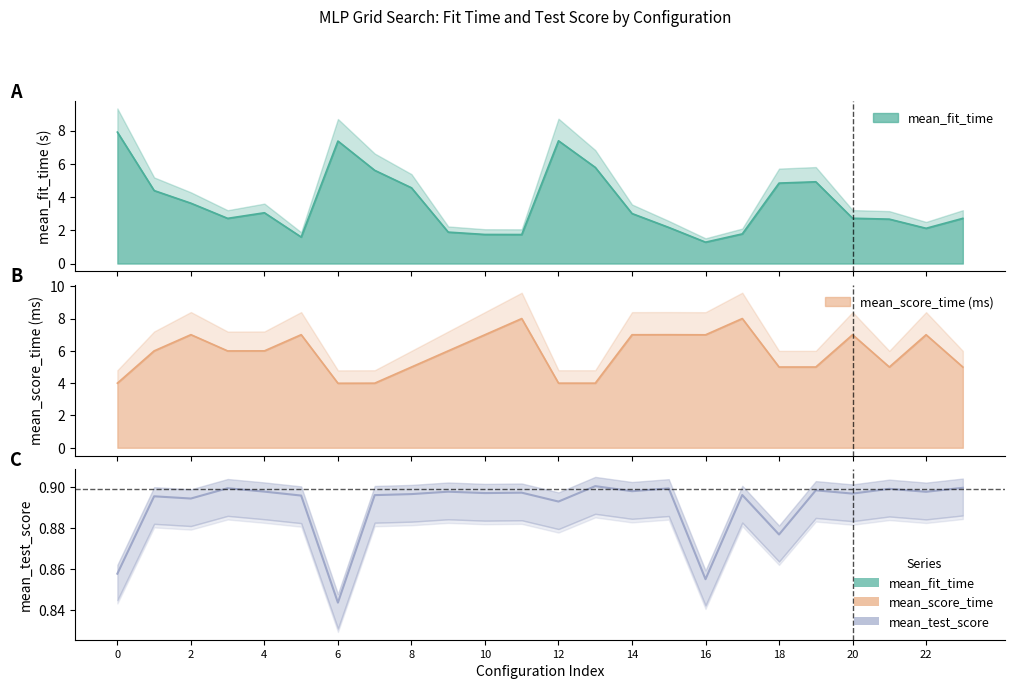

What is the label of the 1st point from the right?

23